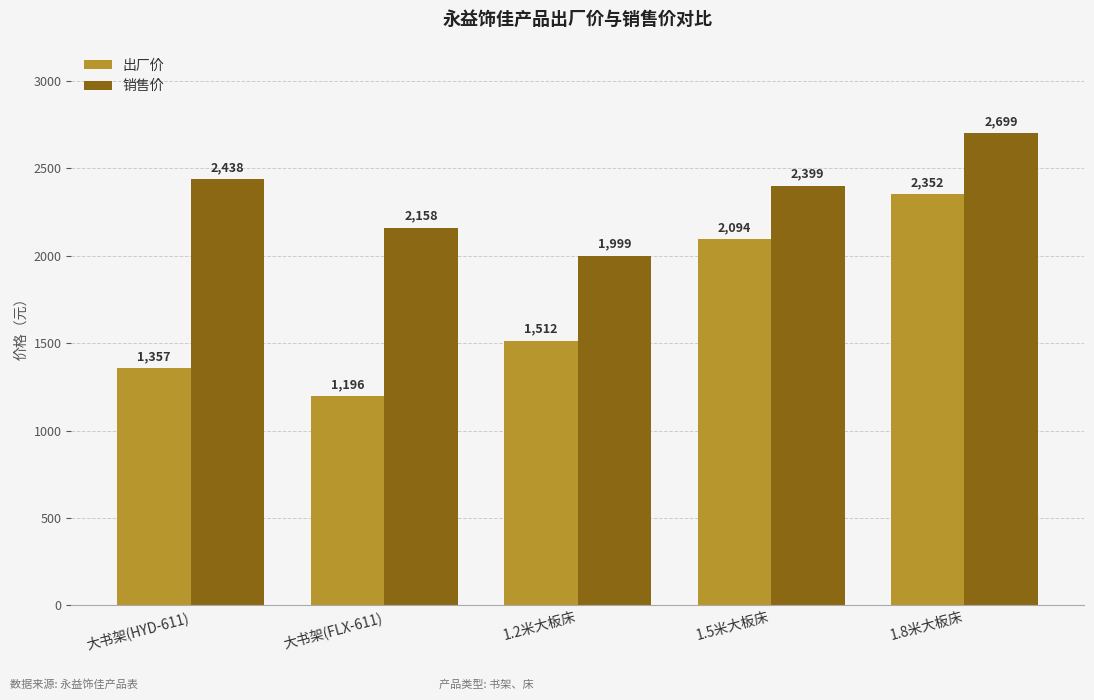

What is the minimum value for 出厂价?

1196